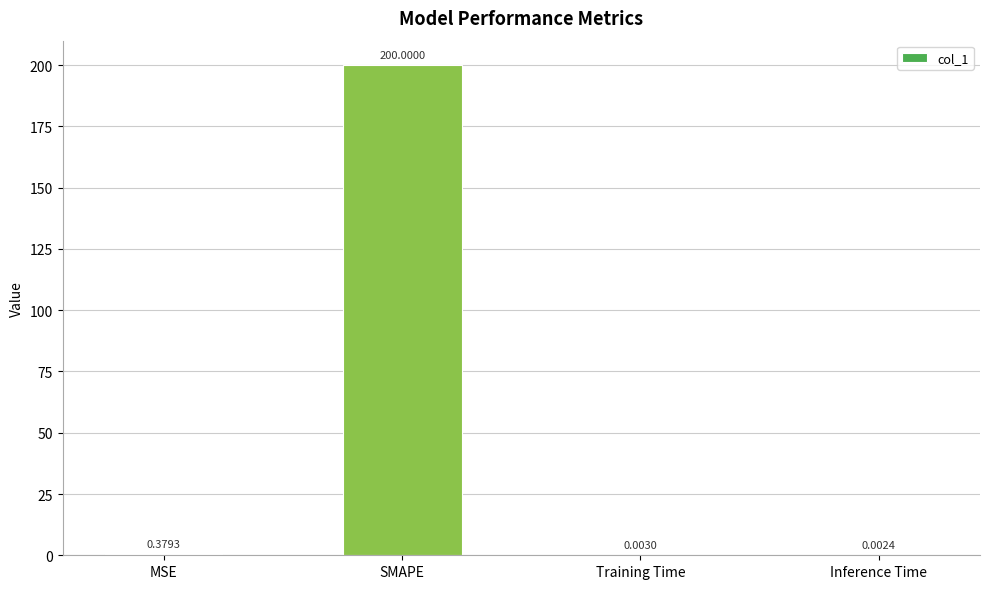

What is the change in value from SMAPE to Inference Time?

-200.0